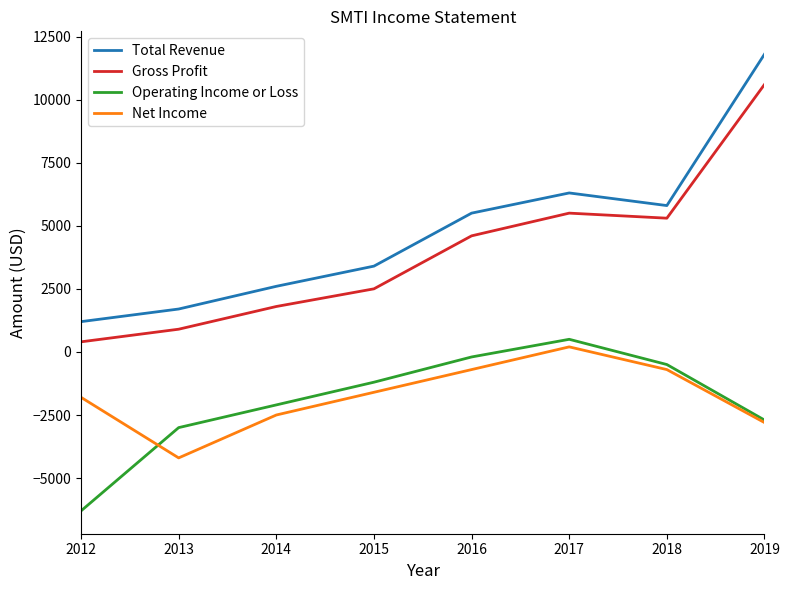

Which series has the widest spread of values?

Total Revenue